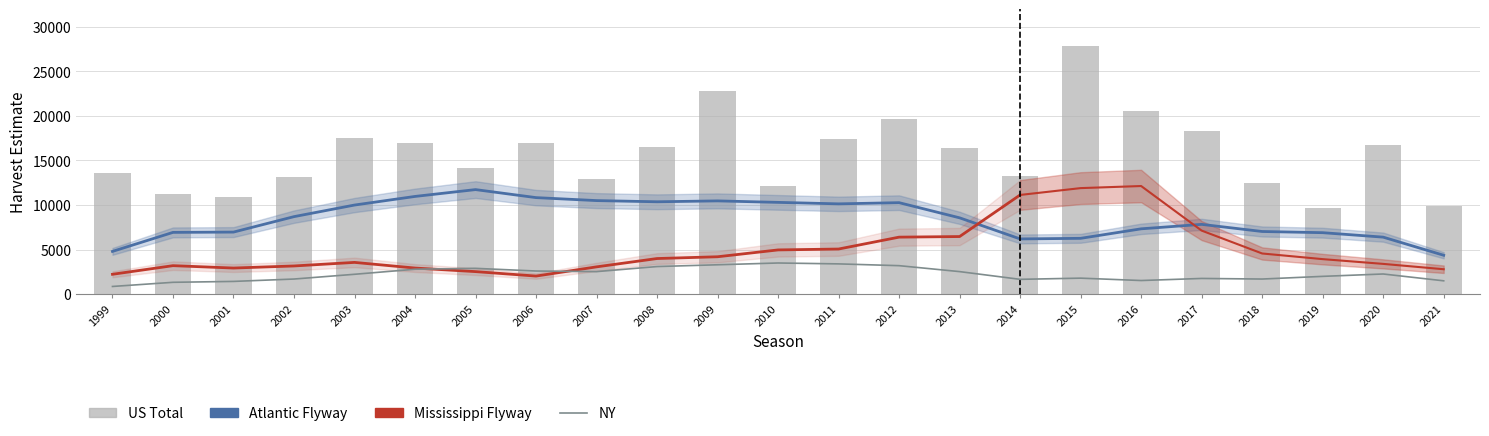

Count the number of categories in the chart.

23